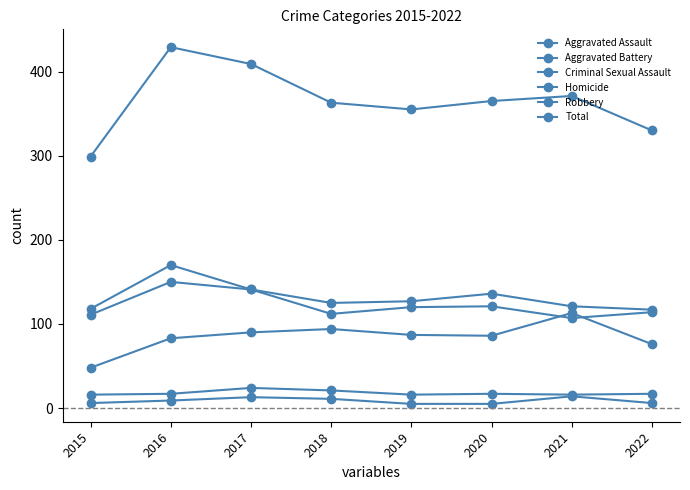

Is the value of Total at 2022 greater than the value of Robbery at 2022?

Yes